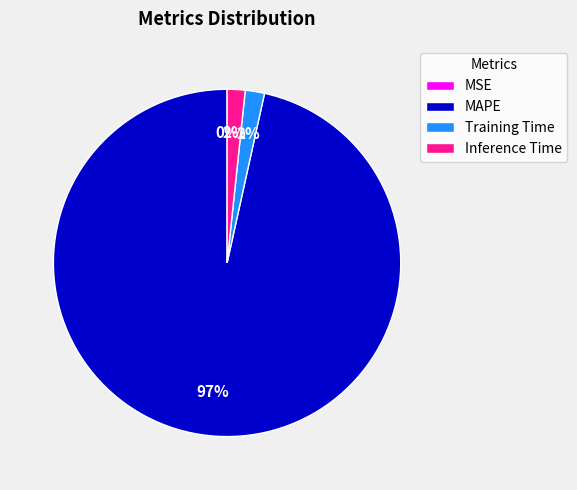

Which has a higher value, MAPE or Inference Time?

MAPE